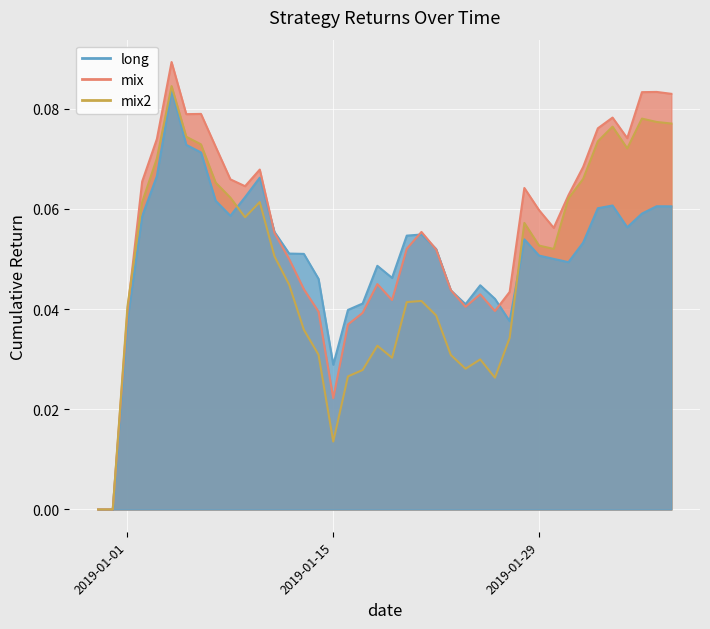

Which series has the largest total across all categories?

mix